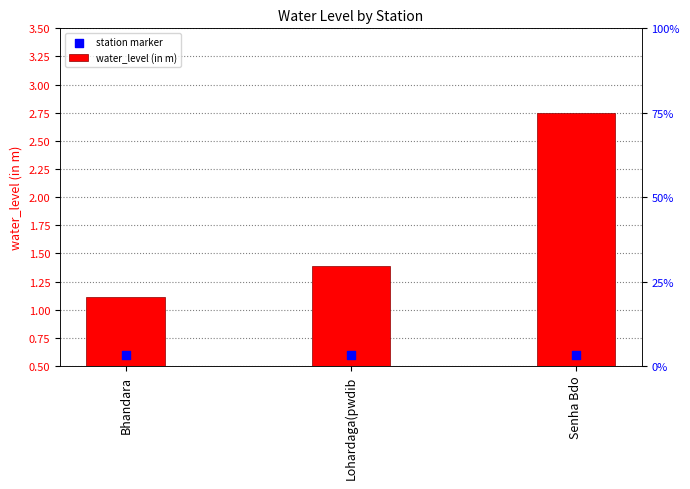

What are all the series names shown in the legend?

water_level (in m), station marker